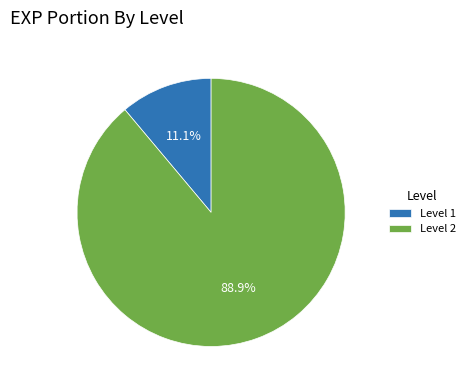

Which slice is the largest?

Level 2